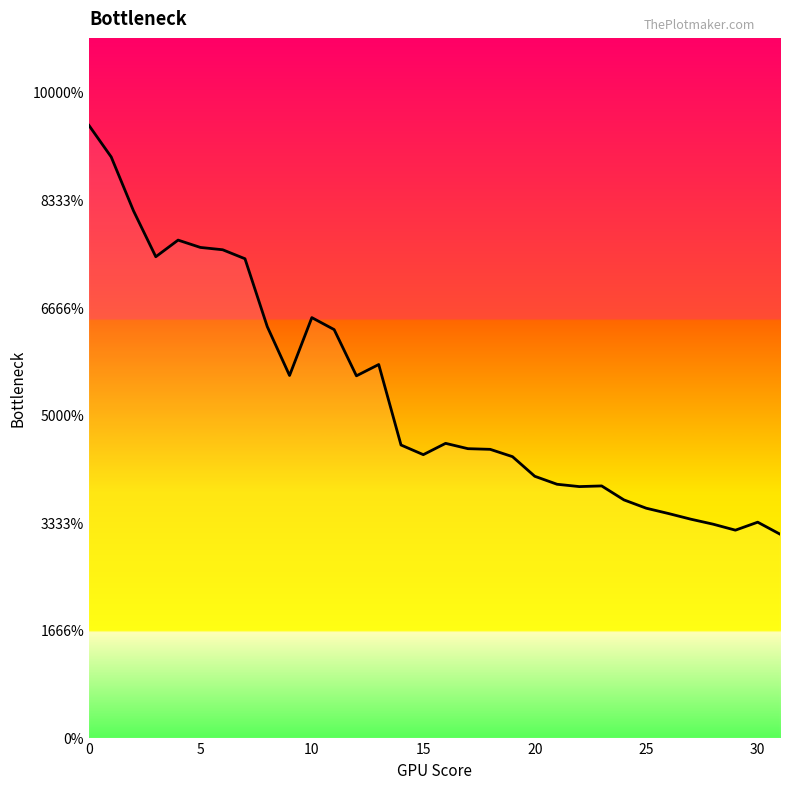

Is this an area chart (filled region under the line)?

Yes